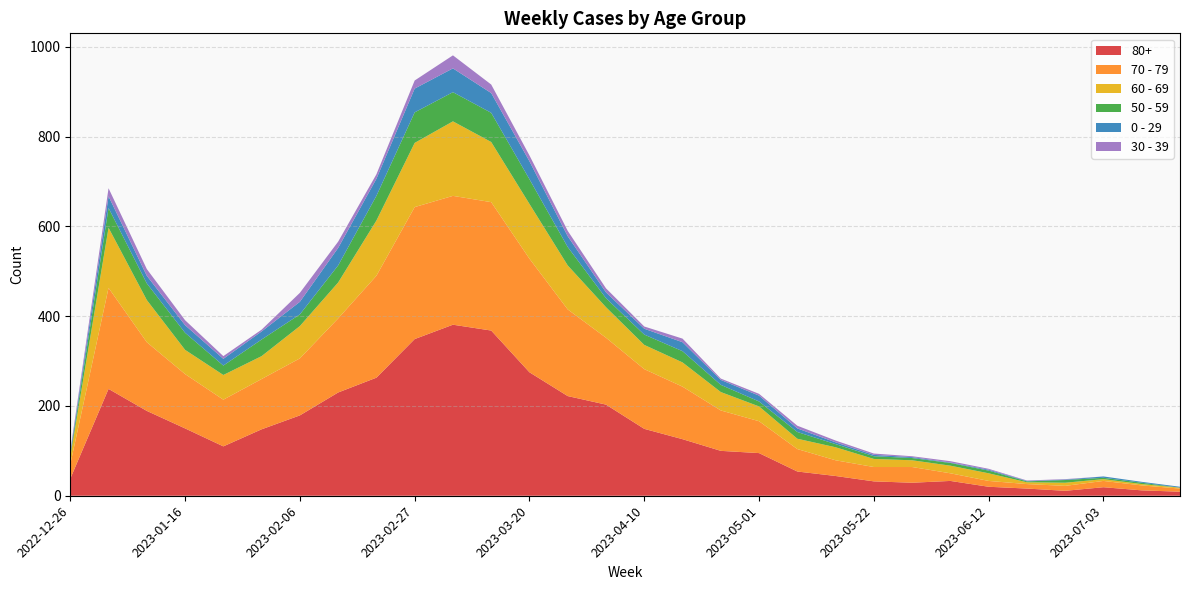

Reading left to right, transcribe all the data shown in this chart.

80+: 38	238	189	150	110	148	179	230	263	349	381	368	275	222	203	149	126	100	95	54	44	32	29	33	20	16	11	19	12	9
70 - 79: 32	225	153	121	104	112	127	165	227	294	287	286	253	193	149	133	117	90	71	50	35	32	35	17	13	10	11	14	11	7
60 - 69: 16	134	94	54	55	51	72	80	123	143	166	134	122	98	68	54	54	41	33	23	29	18	15	17	17	4	7	4	3	2
50 - 59: 5	44	37	38	21	37	26	38	55	68	65	65	55	41	20	23	25	16	11	15	7	6	5	6	6	2	6	3	3	0
0 - 29: 4	26	17	17	15	18	28	39	38	53	53	44	40	24	13	13	20	11	13	8	4	3	2	1	2	1	1	3	2	2
30 - 39: 5	18	15	11	6	4	20	14	10	18	29	19	13	12	9	5	8	3	4	6	4	3	2	3	2	1	1	0	0	0